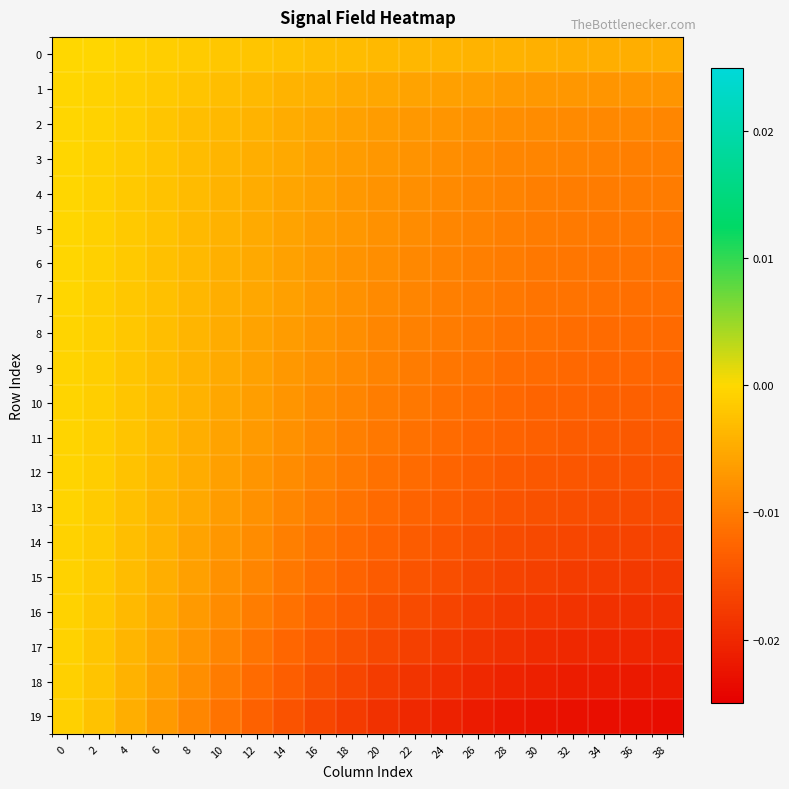

Which series has the largest range (max minus min)?

19